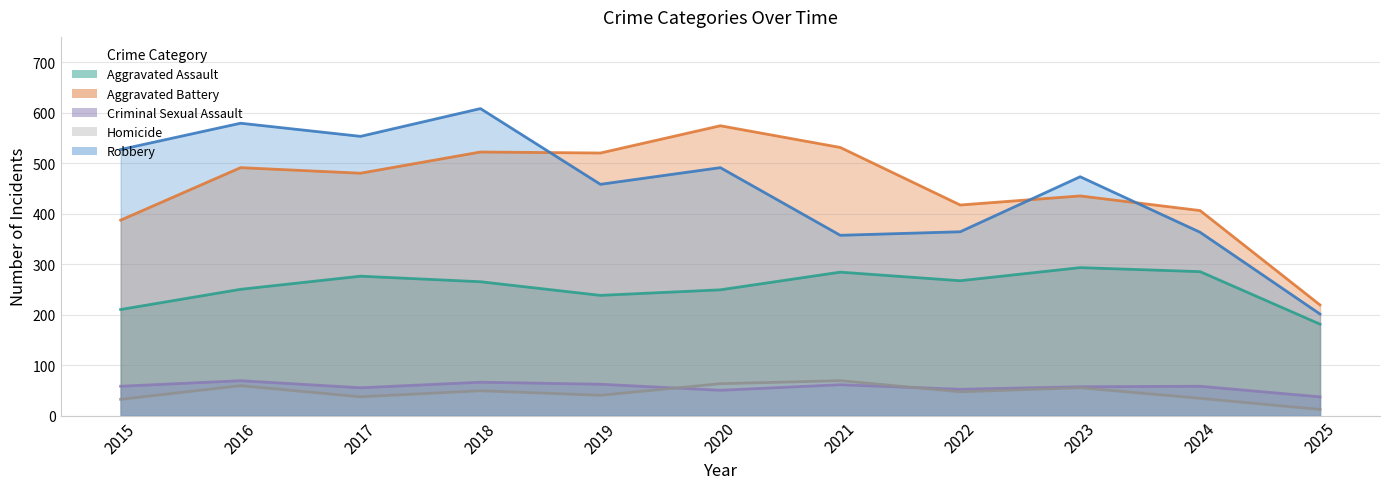

How many intersections are there between Aggravated Battery and Robbery?

3